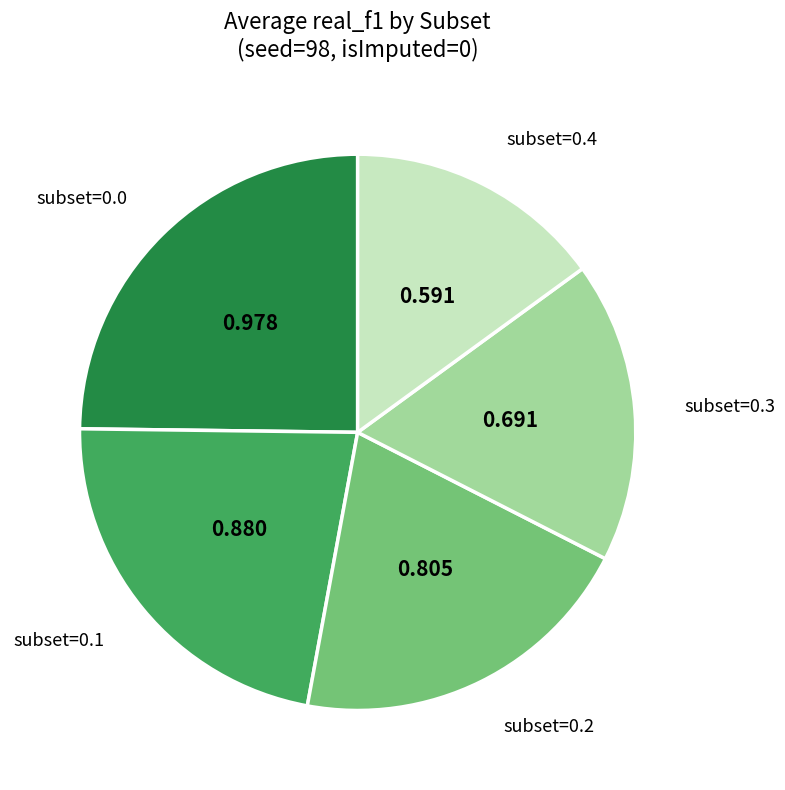

Combined, do subset=0.4 and subset=0.0 account for over 50%?

No